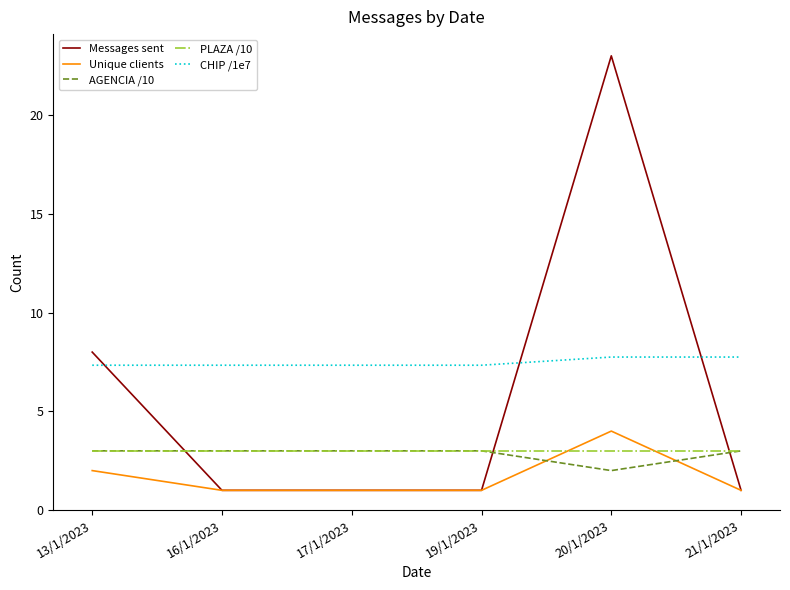

Reading left to right, list all the values displayed in this chart.

Messages sent: 13/1/2023=8.0	16/1/2023=1.0	17/1/2023=1.0	19/1/2023=1.0	20/1/2023=23.0	21/1/2023=1.0
Unique clients: 13/1/2023=2.0	16/1/2023=1.0	17/1/2023=1.0	19/1/2023=1.0	20/1/2023=4.0	21/1/2023=1.0
AGENCIA /10: 13/1/2023=3.0	16/1/2023=3.0	17/1/2023=3.0	19/1/2023=3.0	20/1/2023=2.0	21/1/2023=3.0
PLAZA /10: 13/1/2023=3.0	16/1/2023=3.0	17/1/2023=3.0	19/1/2023=3.0	20/1/2023=3.0	21/1/2023=3.0
CHIP /1e7: 13/1/2023=7.3	16/1/2023=7.3	17/1/2023=7.3	19/1/2023=7.3	20/1/2023=7.7	21/1/2023=7.7